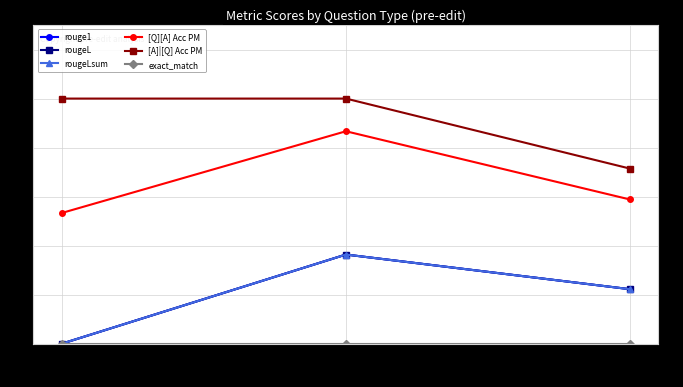

Between single_hop_efficacy
(Shell announced) and multi_hop_efficacy
(What did MV), which series saw the biggest shift?

[A]|[Q] Acc PM